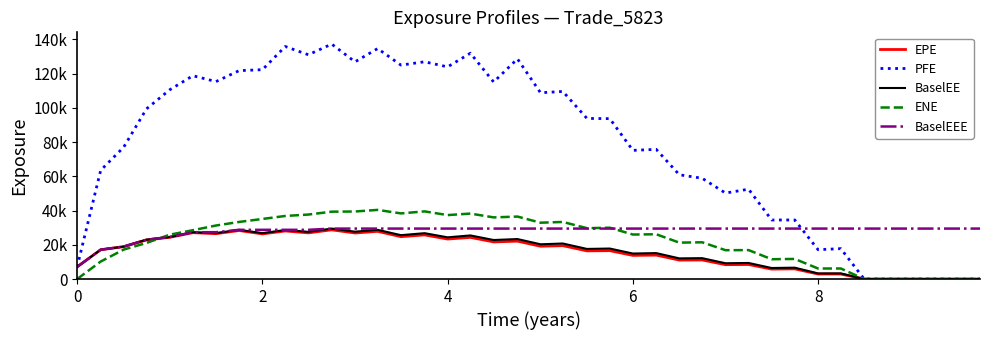

Does the chart display data point markers on the line(s)?

No